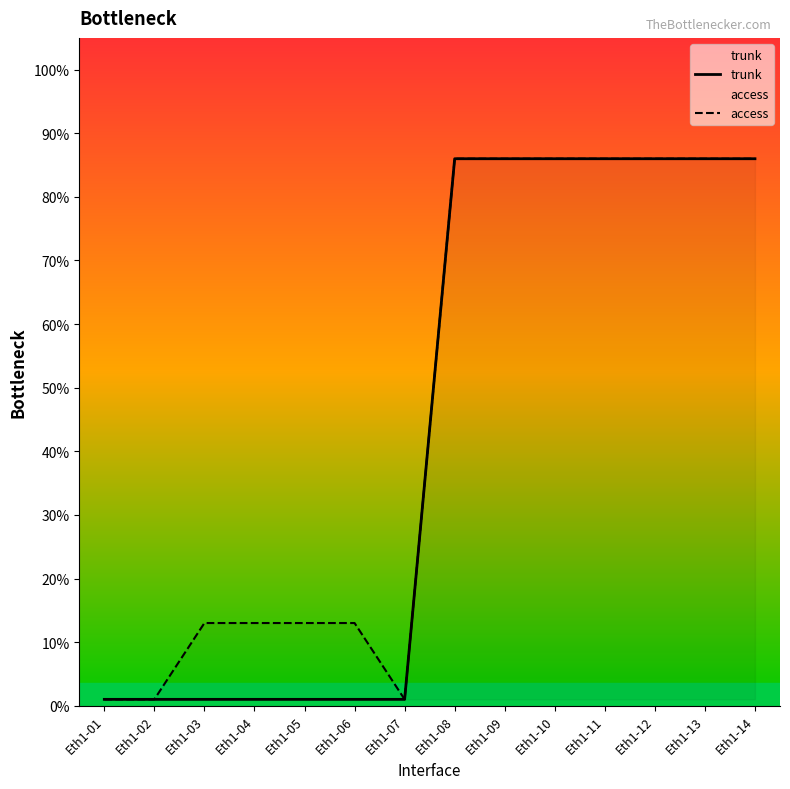

Which series changed the most between Eth1-08 and Eth1-13?

trunk